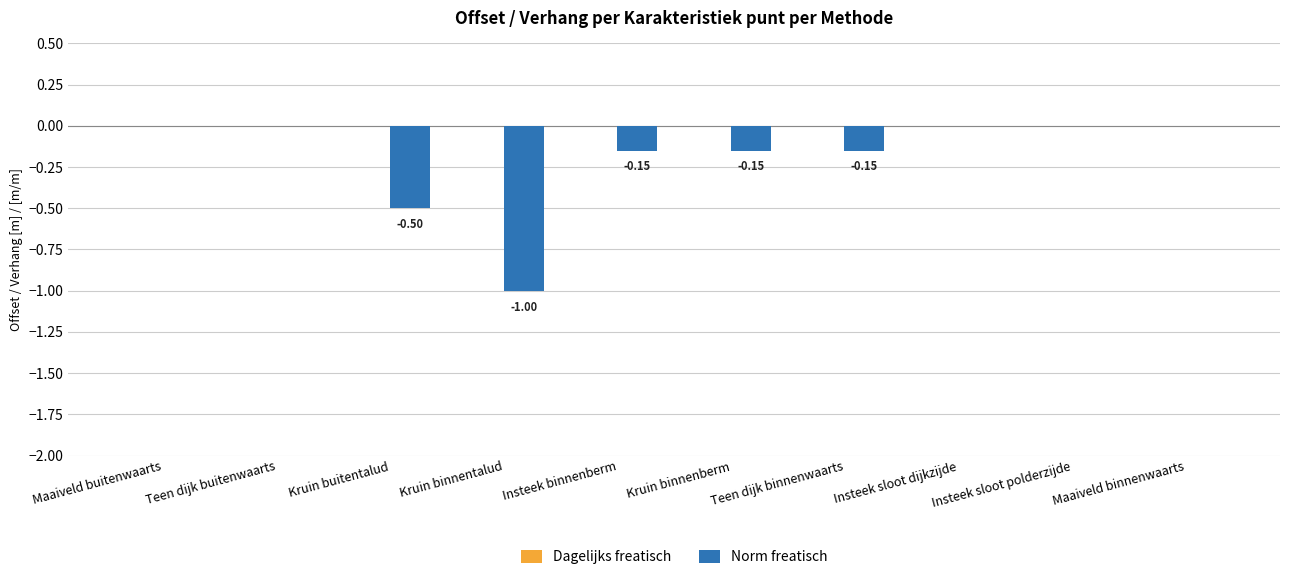

Which has a higher value, Teen dijk binnenwaarts or Teen dijk buitenwaarts?

Teen dijk buitenwaarts